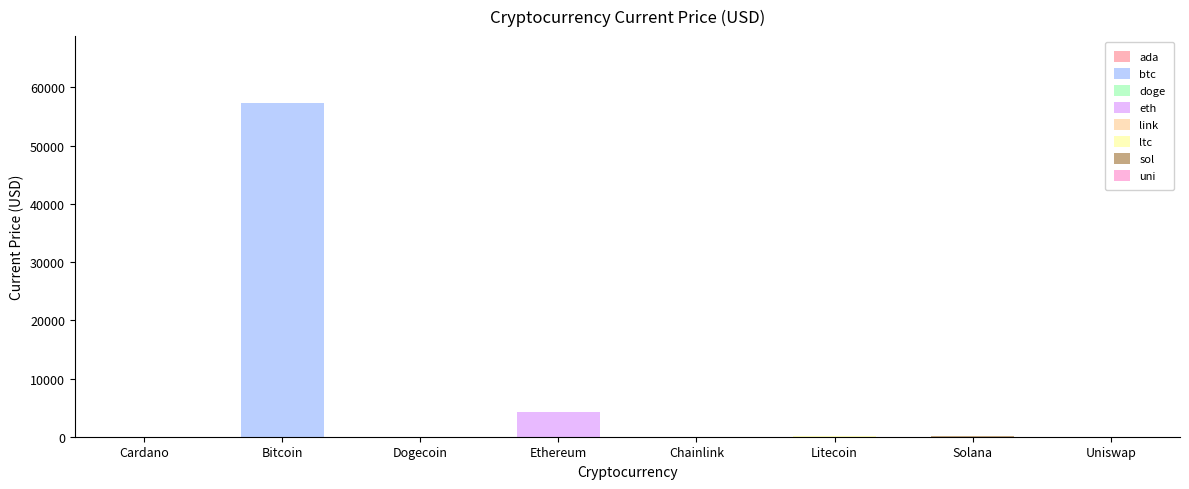

At which label is the value closest to 28670?

Ethereum